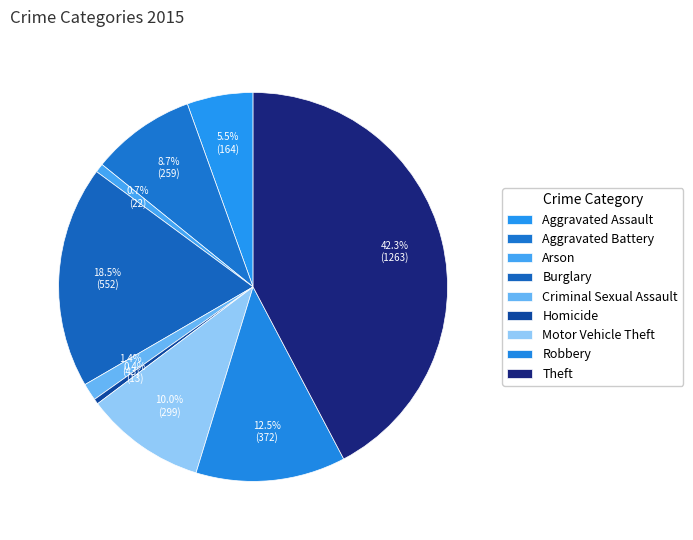

To the nearest percent, what is the difference between the largest and smallest slice percentages?

42%